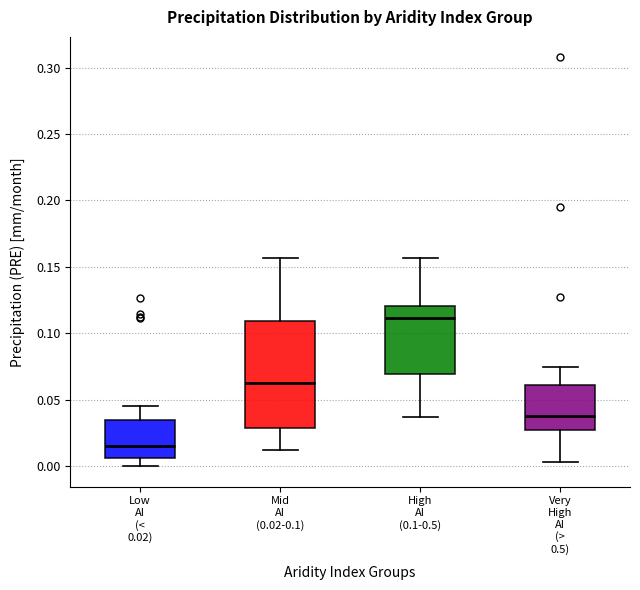

Where is the upper edge of the box for Mid AI (0.02-0.1) on the y-axis? The values are not printed on the chart, so give them approximately, as read against the axis.

0.110